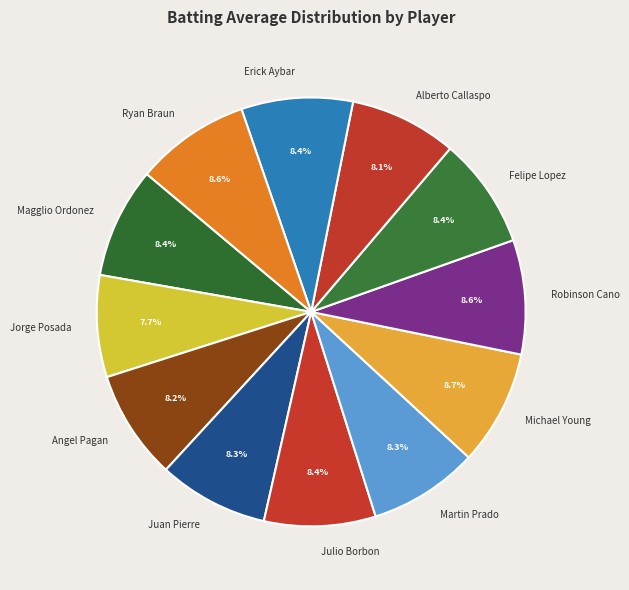

What portion of the pie excludes Julio Borbon?

91.6%